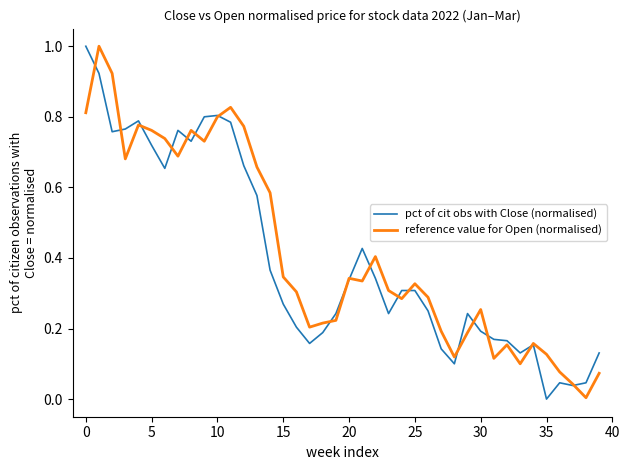

How many values in the pct of cit obs with Close (normalised) series exceed 0?

39